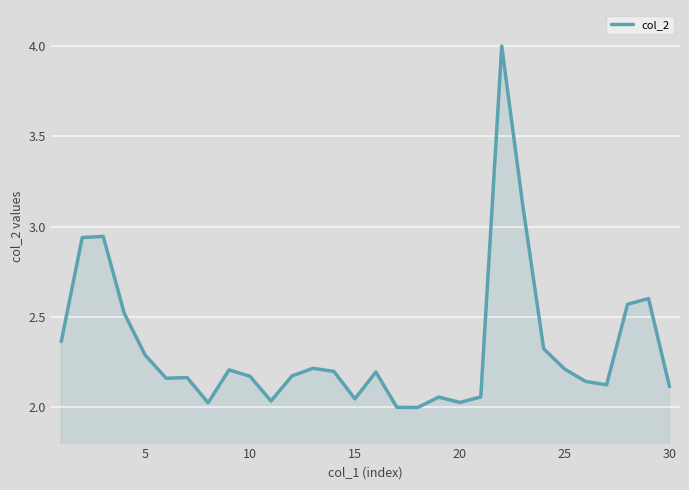

What is the maximum value shown in the chart?

4.0